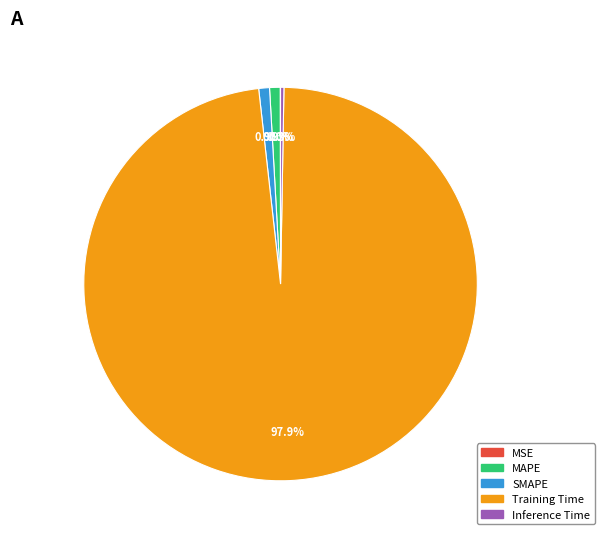

Do SMAPE and Training Time together represent more than half of the pie?

Yes